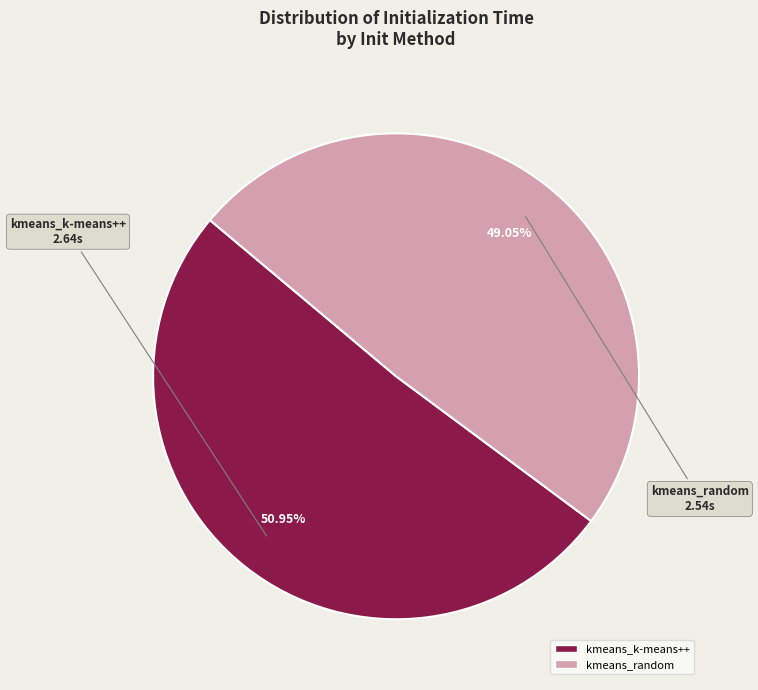

What is the ratio of the value at kmeans_random to the value at kmeans_k-means++?

1.0